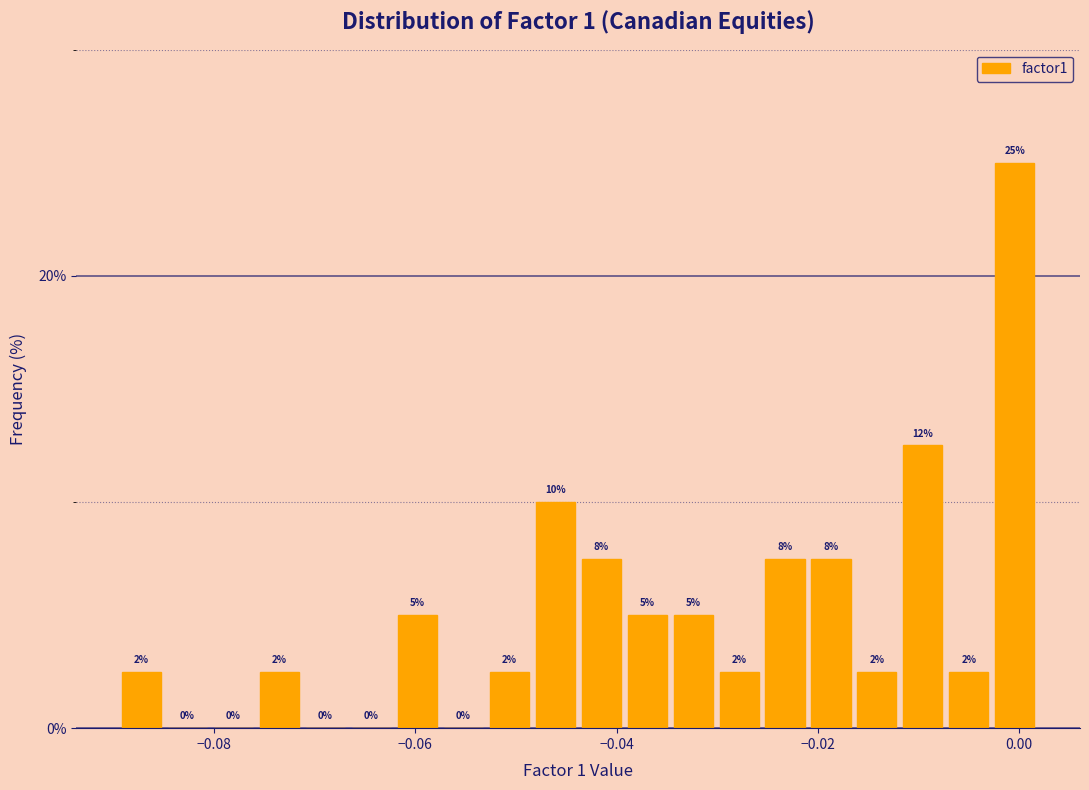

Read against the x-axis, roughly where is the centre of the tallest bar?

0.000